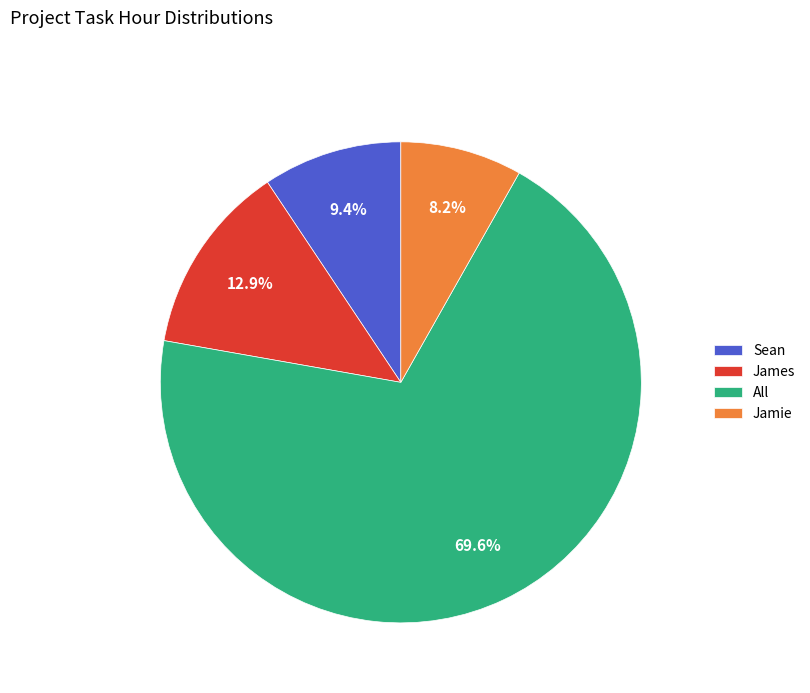

Which has a higher value, James or Jamie?

James